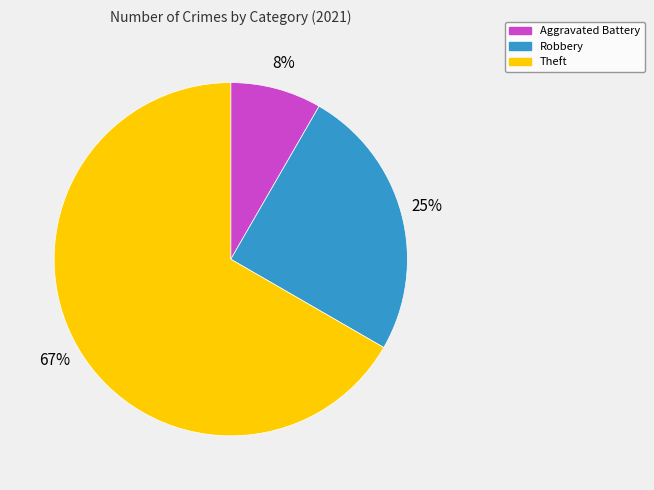

Is the sum of Theft and Aggravated Battery greater than half?

Yes